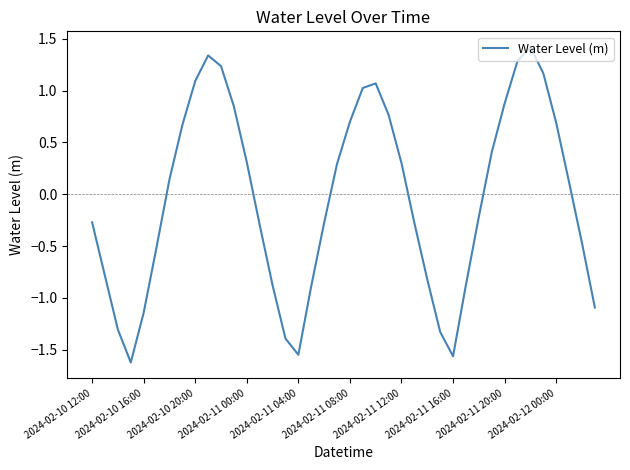

What is the maximum value shown in the chart?

1.4